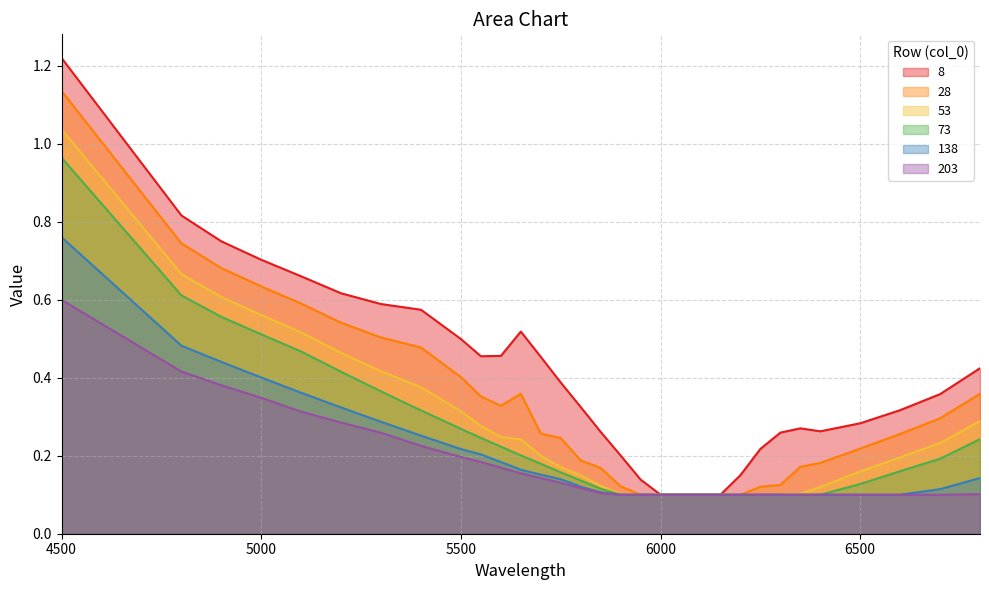

Which series has the largest range (max minus min)?

8